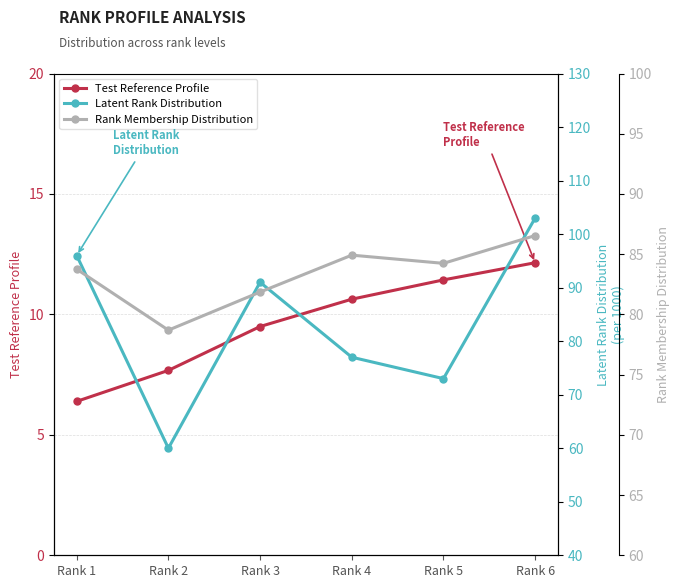

At which category does Rank Membership Distribution reach its first local peak?

Rank 4